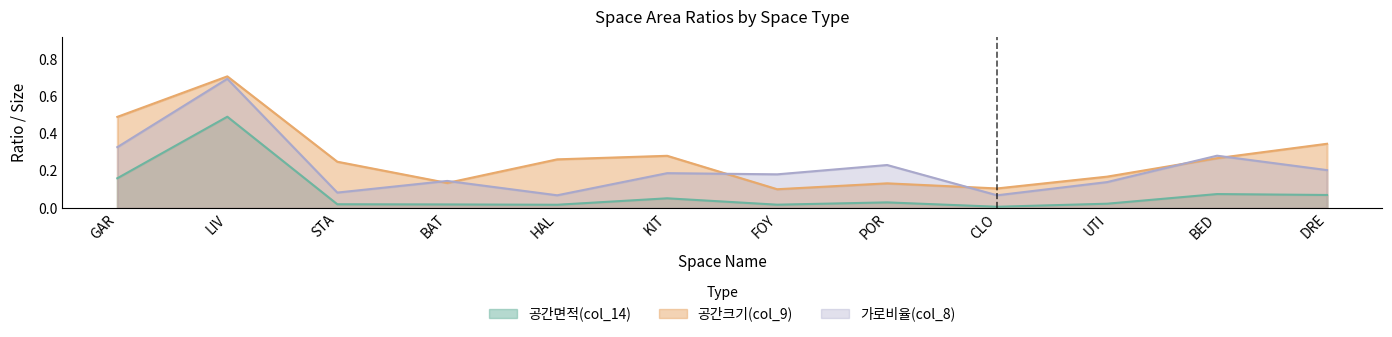

Reading left to right, what are all the values shown in this chart?

공간면적(col_14): 0.2	0.5	0.0	0.0	0.0	0.1	0.0	0.0	0.0	0.0	0.1	0.1
공간크기(col_9): 0.5	0.7	0.2	0.1	0.3	0.3	0.1	0.1	0.1	0.2	0.3	0.3
가로비율(col_8): 0.3	0.7	0.1	0.1	0.1	0.2	0.2	0.2	0.1	0.1	0.3	0.2